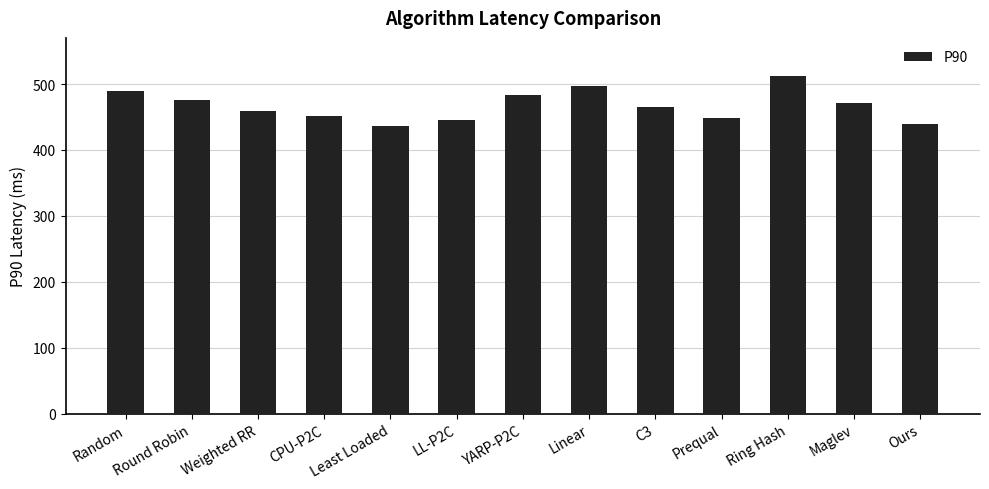

What is the average value?

467